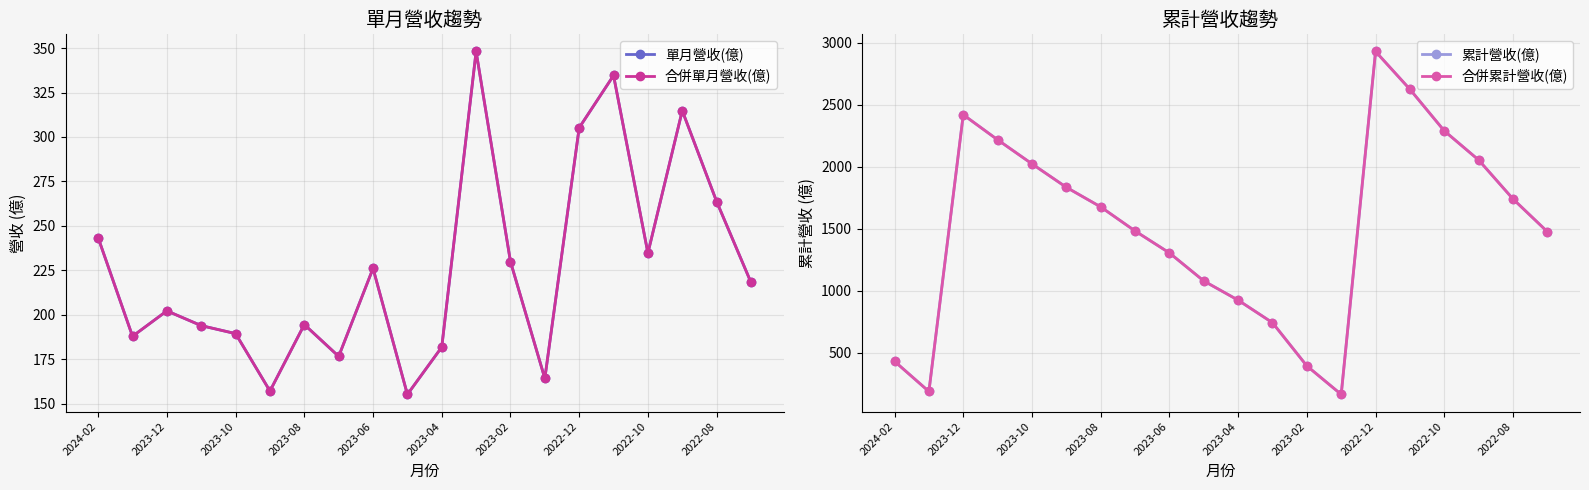

Does the chart have visible grid lines?

Yes